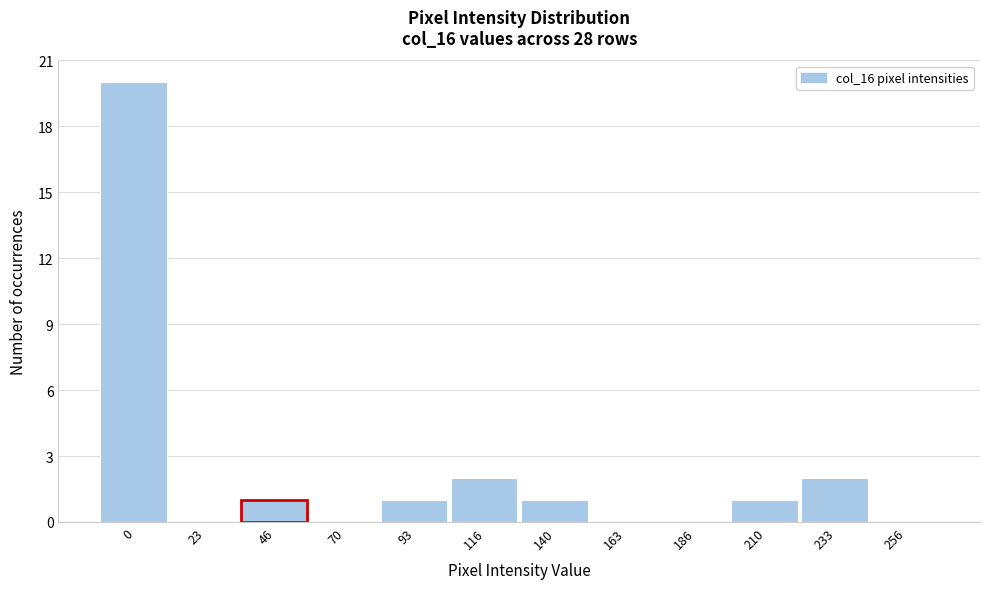

Reading left to right, extract all data points from this chart.

0=20	23=0	46=1	70=0	93=1	116=2	140=1	163=0	186=0	210=1	233=2	256=0